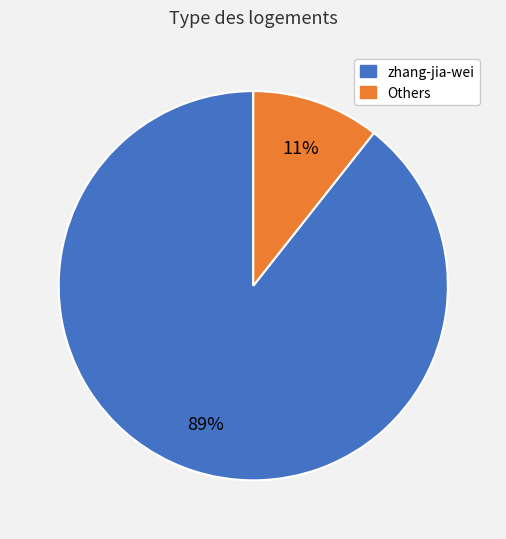

To the nearest percent, what portion does zhang-jia-wei represent?

89%